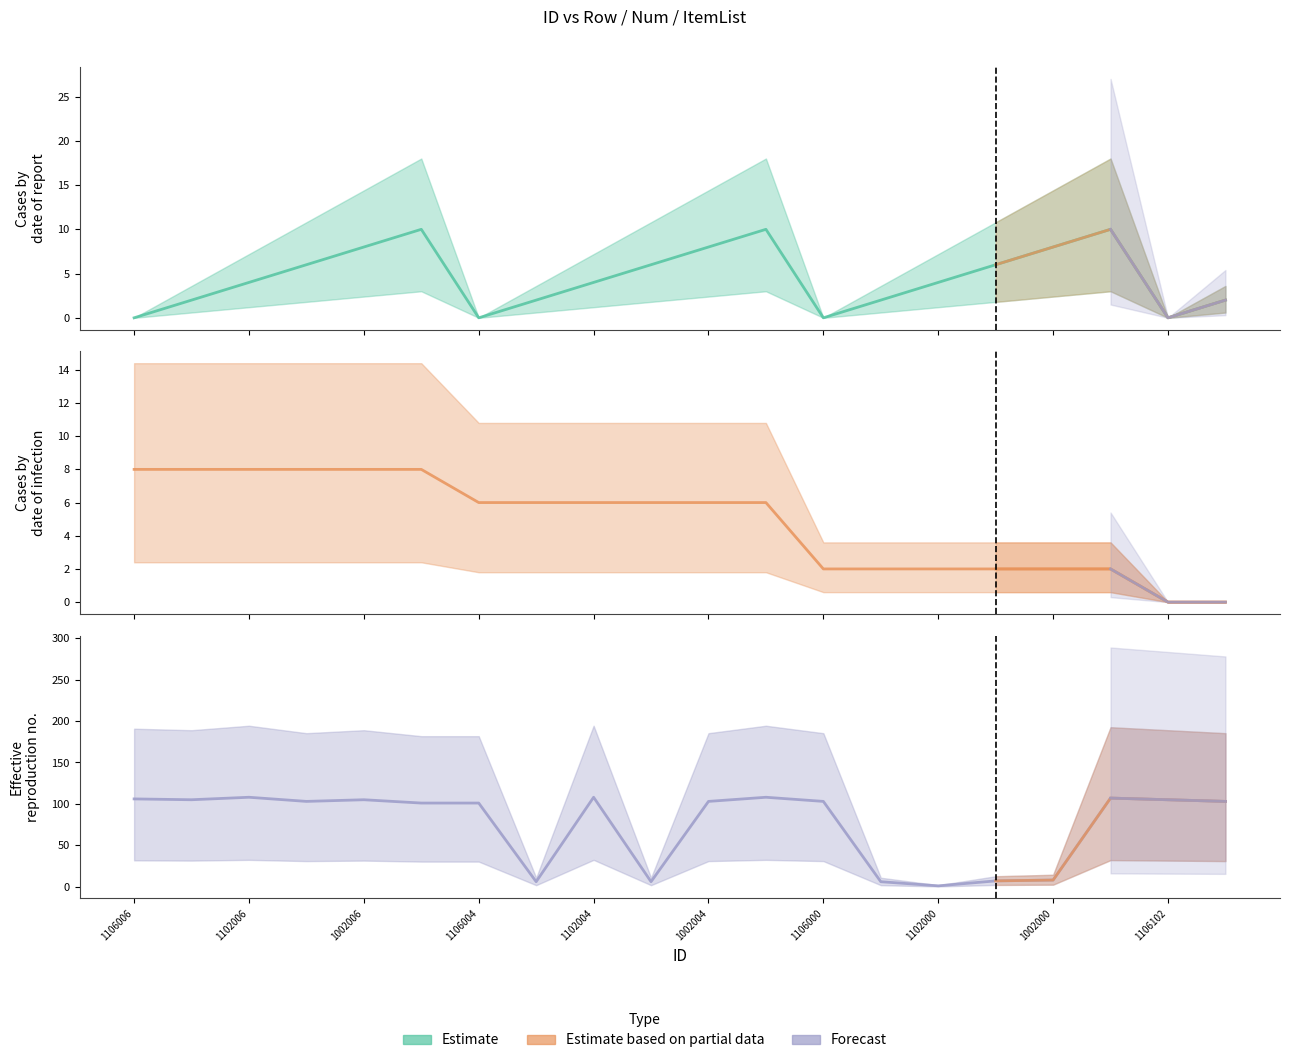

How many positive values does the Row series have?

16